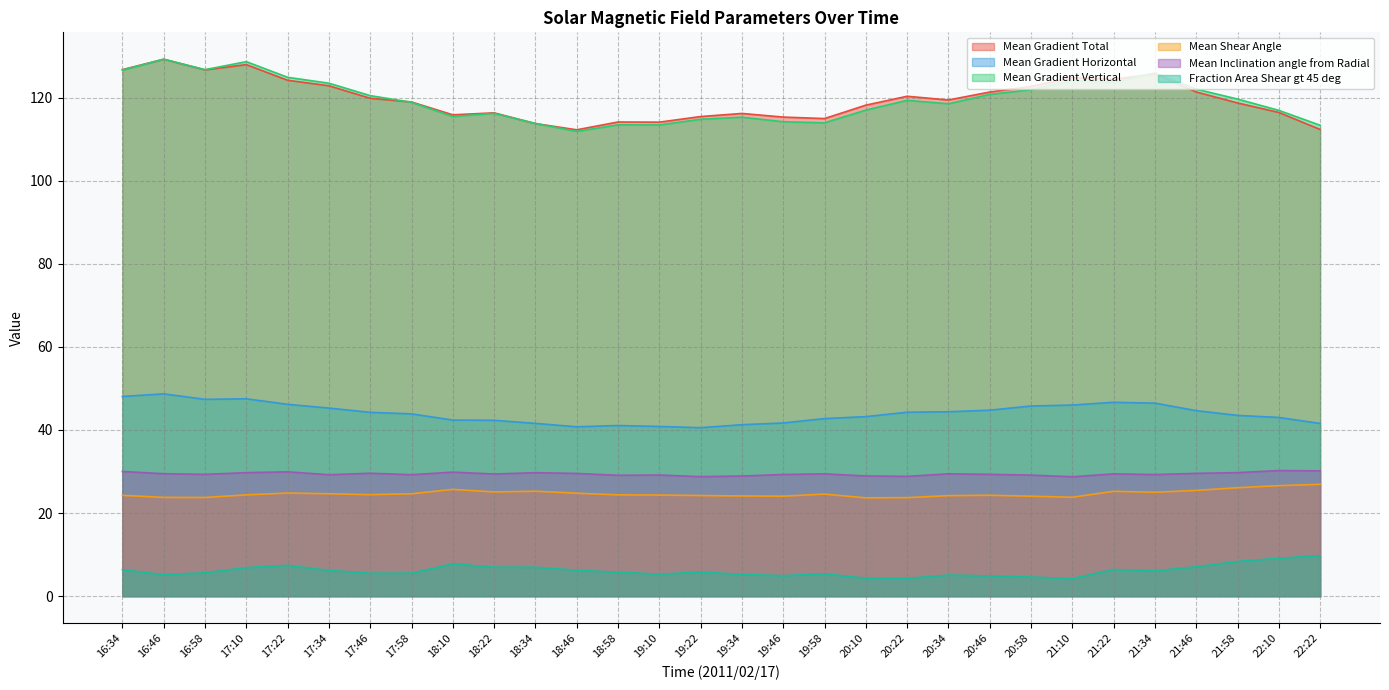

What position from the right is 18:10?

22